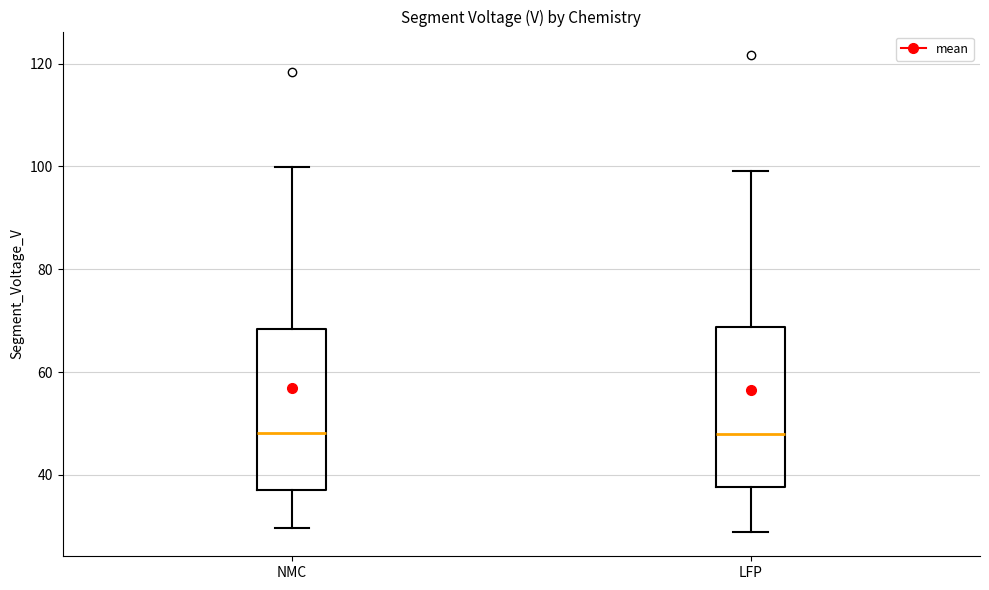

Where is the lower edge of the box for NMC on the y-axis? The values are not printed on the chart, so give them approximately, as read against the axis.

38